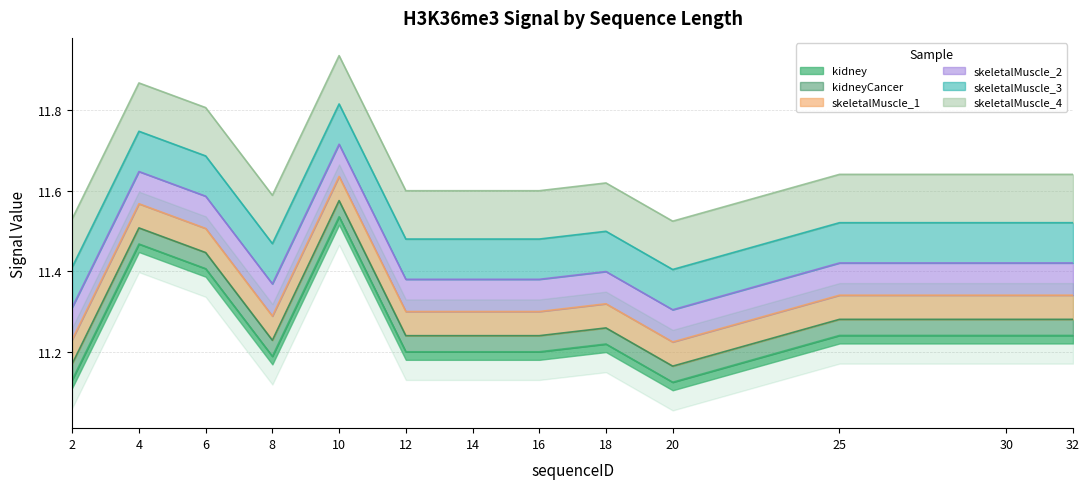

What is the total value across all series at 6?

69.4